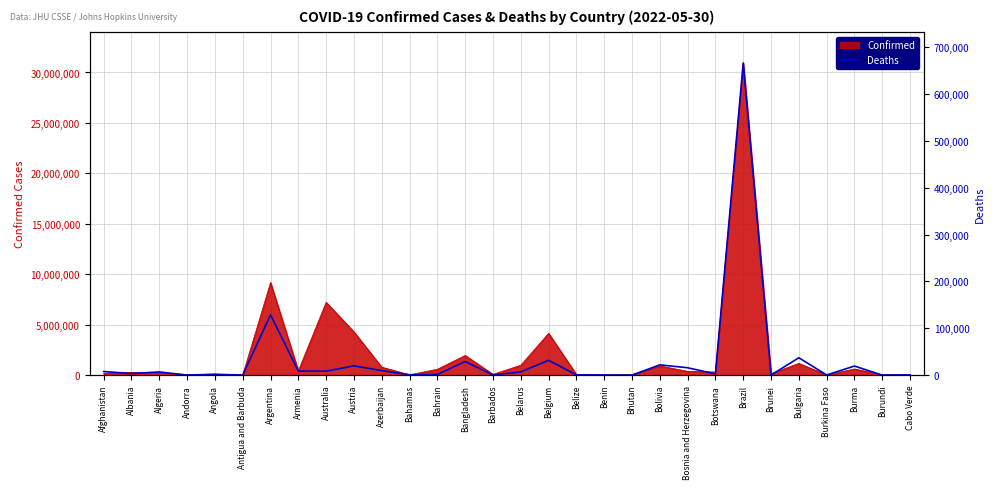

What position from the right is Austria?

21